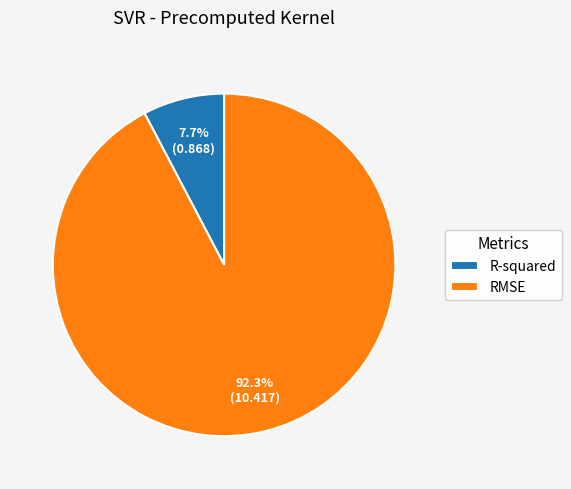

Rank the categories by value from lowest to highest.

R-squared, RMSE